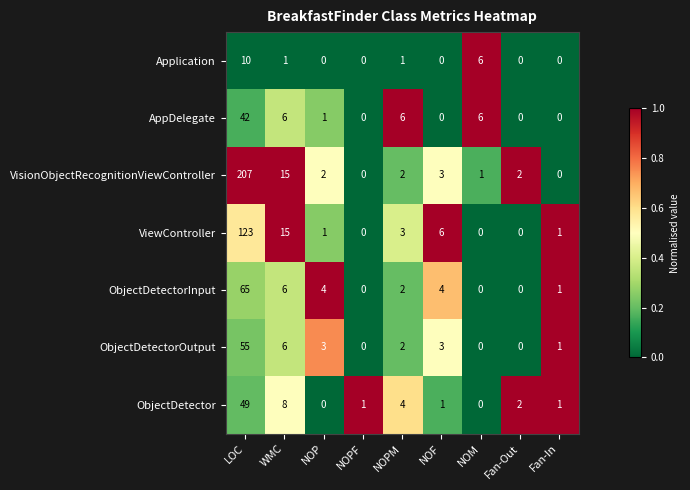

Is it true that ObjectDetector equals 1 at NOF?

True